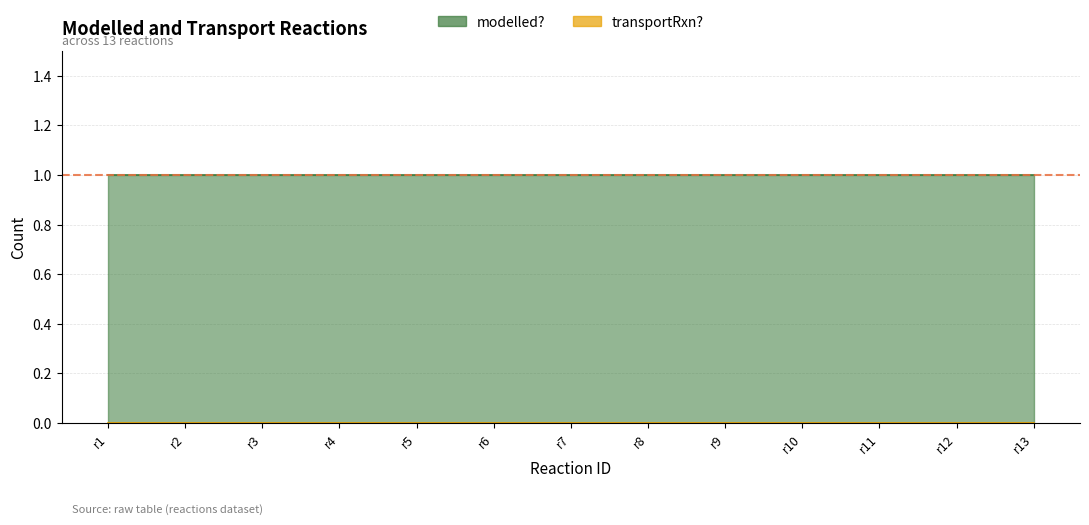

Which series changed the most between r11 and r13?

modelled?